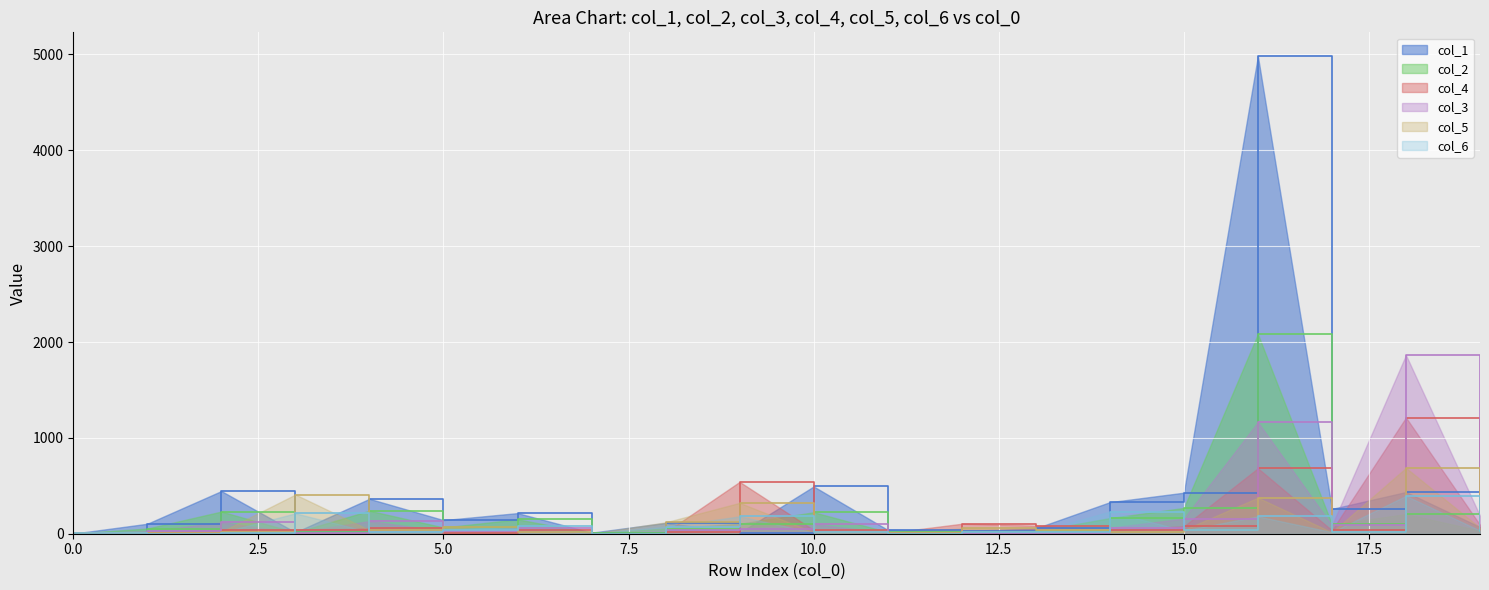

Reading left to right, extract all data points from this chart.

col_1: 0=1	1=104	2=445	3=15	4=364	5=142	6=215	7=11	8=113	9=10	10=493	11=40	12=28	13=56	14=329	15=428	16=4982	17=259	18=435	19=70
col_2: 0=2	1=54	2=231	3=13	4=240	5=65	6=150	7=5	8=54	9=104	10=224	11=17	12=18	13=25	14=163	15=269	16=2082	17=97	18=205	19=32
col_4: 0=4	1=11	2=44	3=44	4=59	5=11	6=38	7=1	8=15	9=541	10=39	11=7	12=104	13=85	14=40	15=77	16=683	17=36	18=1212	19=92
col_3: 0=3	1=25	2=119	3=12	4=132	5=27	6=56	7=2	8=35	9=54	10=99	11=11	12=11	13=12	14=63	15=158	16=1164	17=87	18=1864	19=187
col_5: 0=5	1=4	2=21	3=409	4=39	5=70	6=22	7=1	8=119	9=322	10=16	11=3	12=56	13=38	14=20	15=40	16=376	17=15	18=687	19=62
col_6: 0=6	1=2	2=12	3=213	4=18	5=38	6=79	7=1	8=73	9=181	10=13	11=1	12=23	13=14	14=231	15=34	16=181	17=17	18=395	19=33